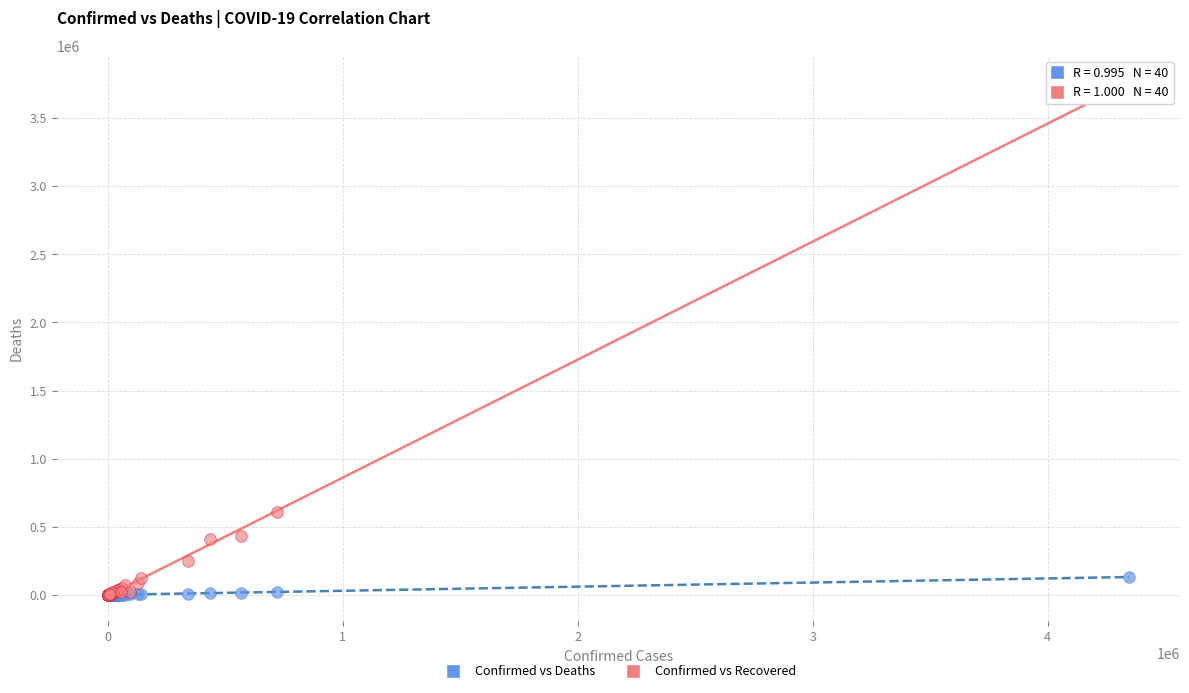

Which series has the largest Y range (max minus min)?

Confirmed vs Recovered